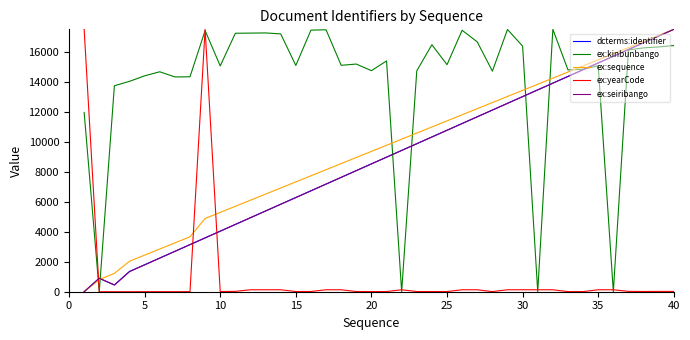

Does the chart display data point markers on the line(s)?

No